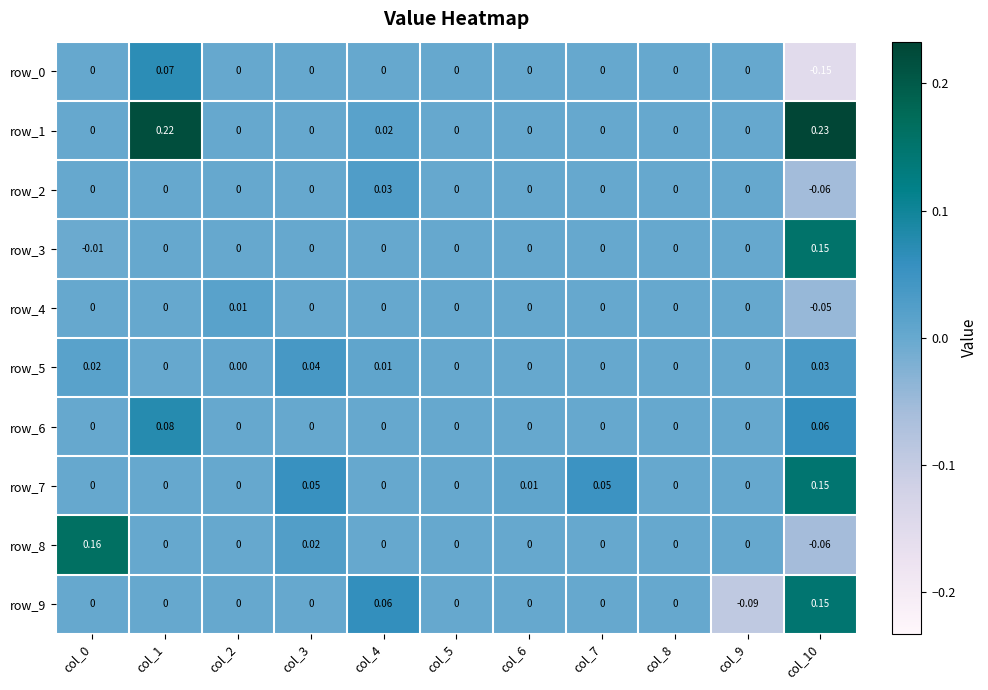

Where is row_4 nearest to the value 0?

col_0